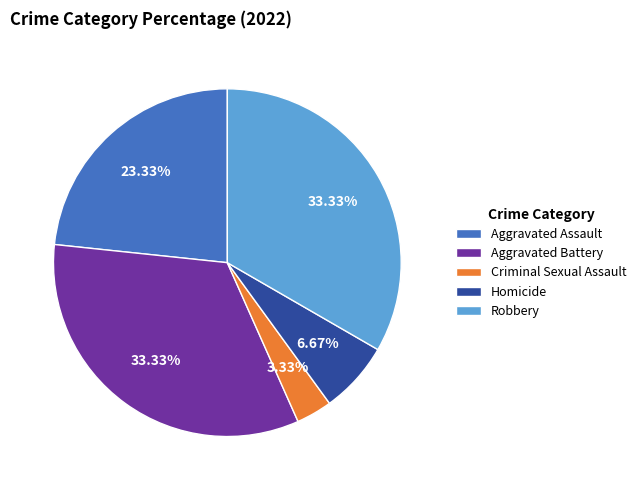

Does Homicide account for over 50% of the chart?

No